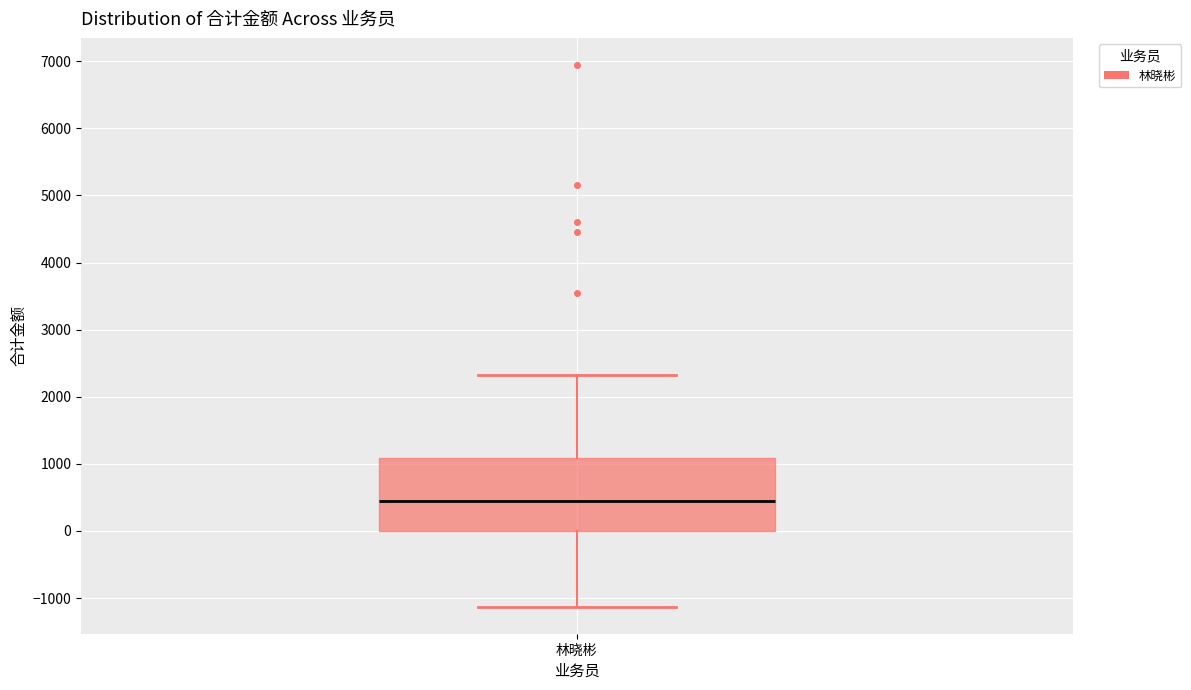

Where is the lower edge of the box for 林晓彬 on the y-axis? The values are not printed on the chart, so give them approximately, as read against the axis.

0